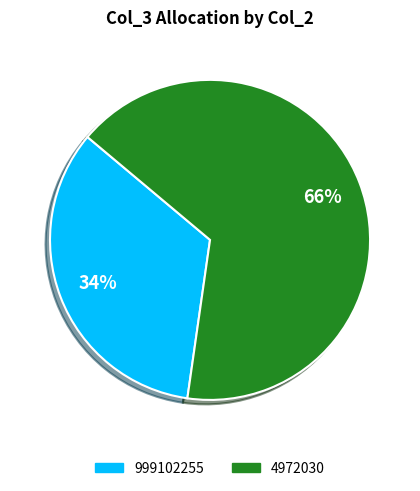

Count the number of slices in the pie.

2